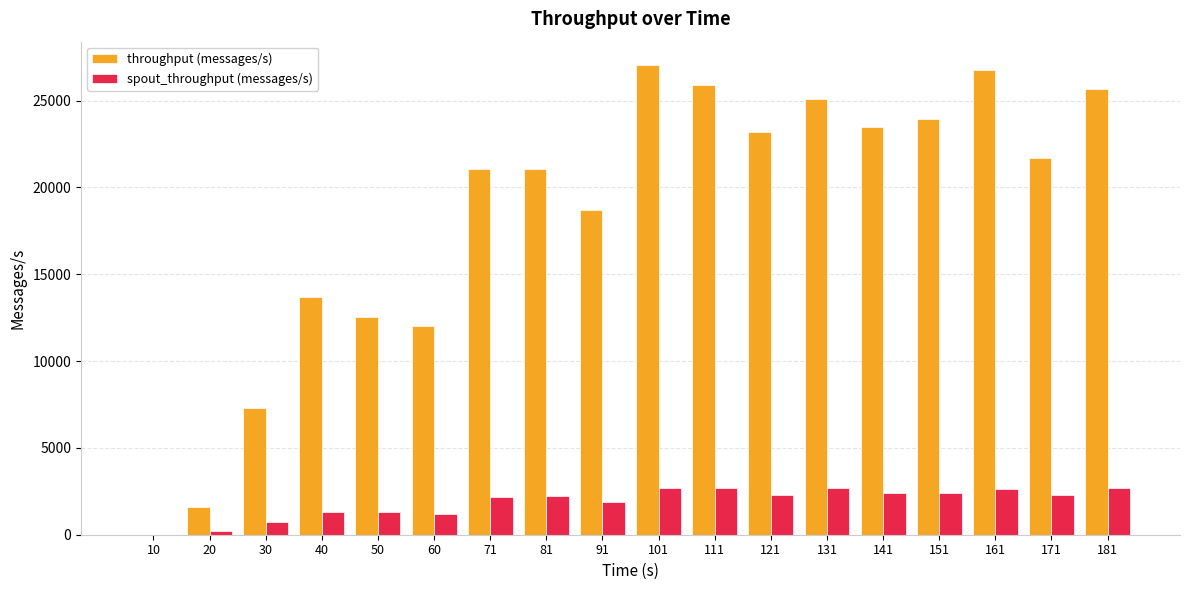

Is it true that throughput (messages/s) equals 21664 at 171?

True